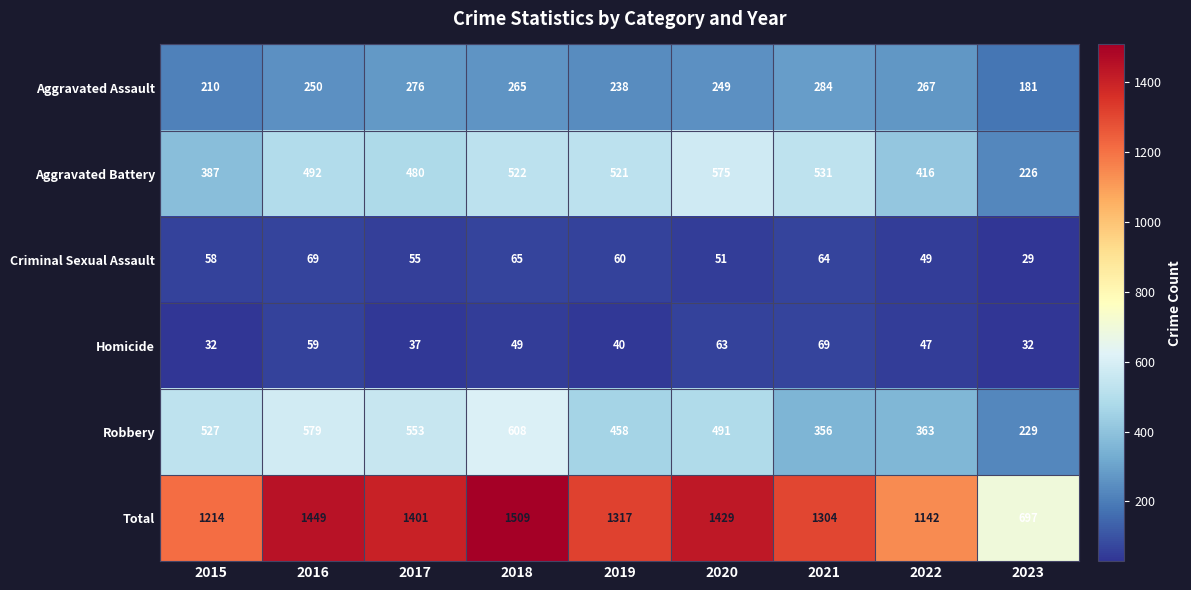

The value of Total at 2017 is 2255. True or false?

False